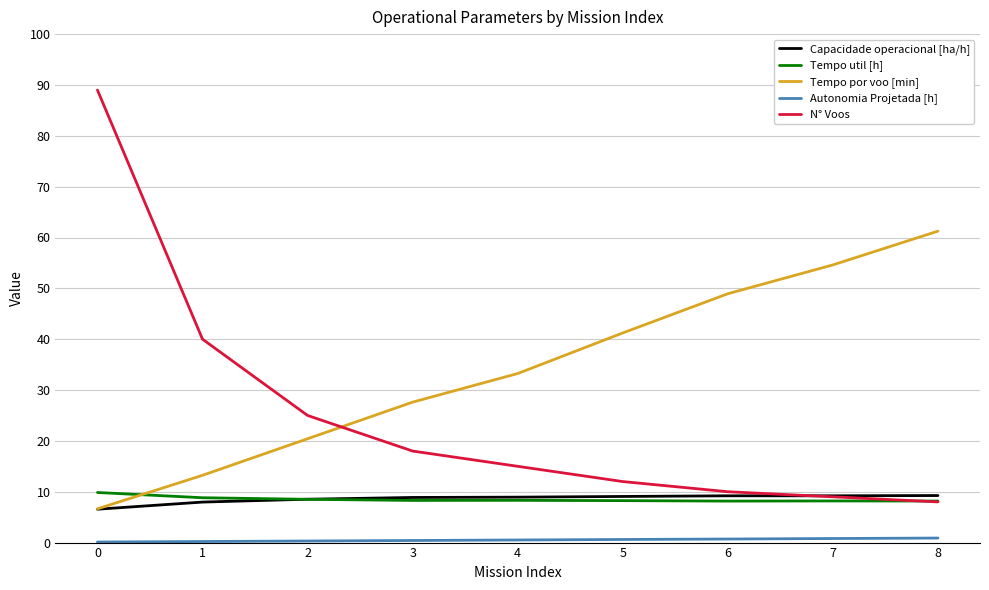

What is the greatest value displayed?

89.0